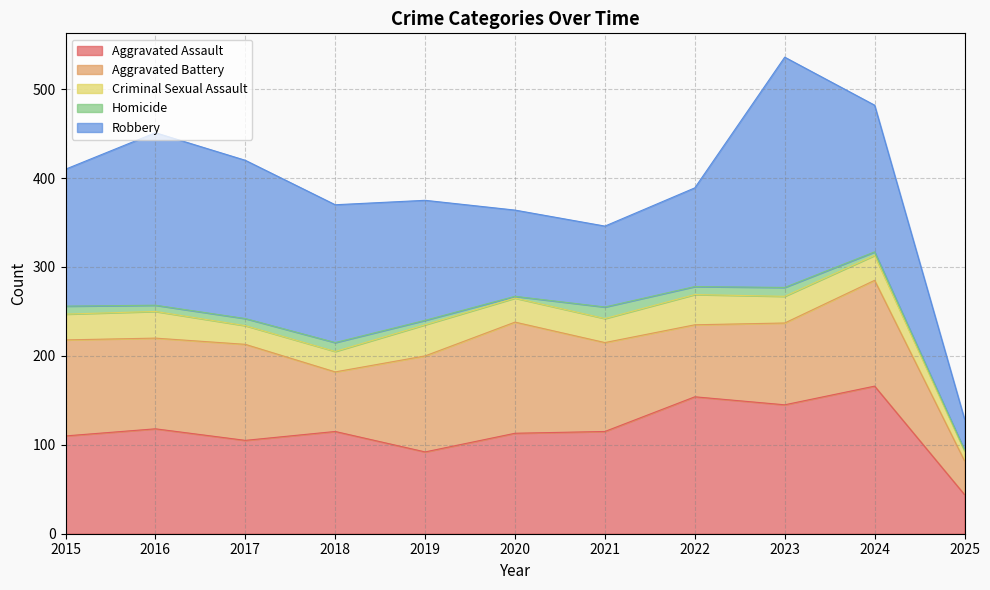

Which label corresponds to the largest value in the chart?

2023